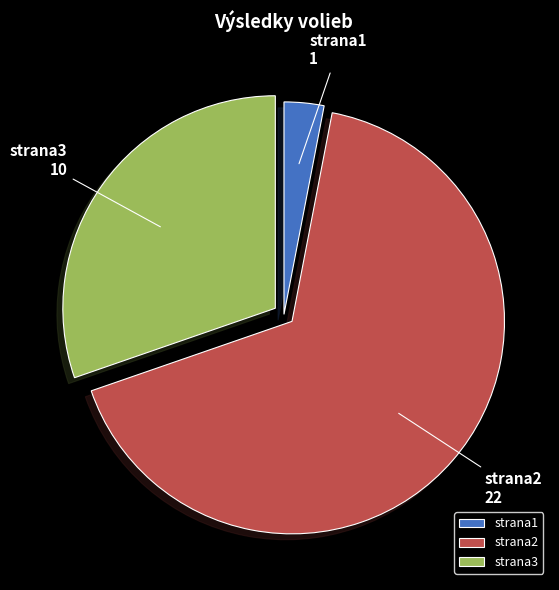

Combined, do strana3 and strana1 account for over 50%?

No